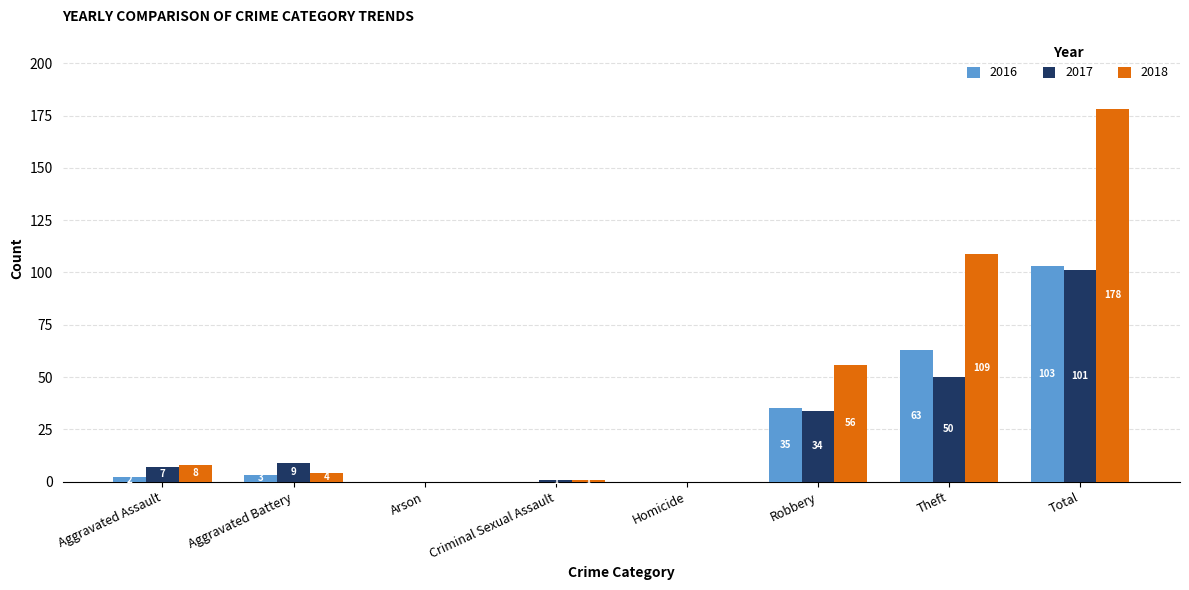

What value does the 2018 series have at Aggravated Battery, to the nearest 5?

5